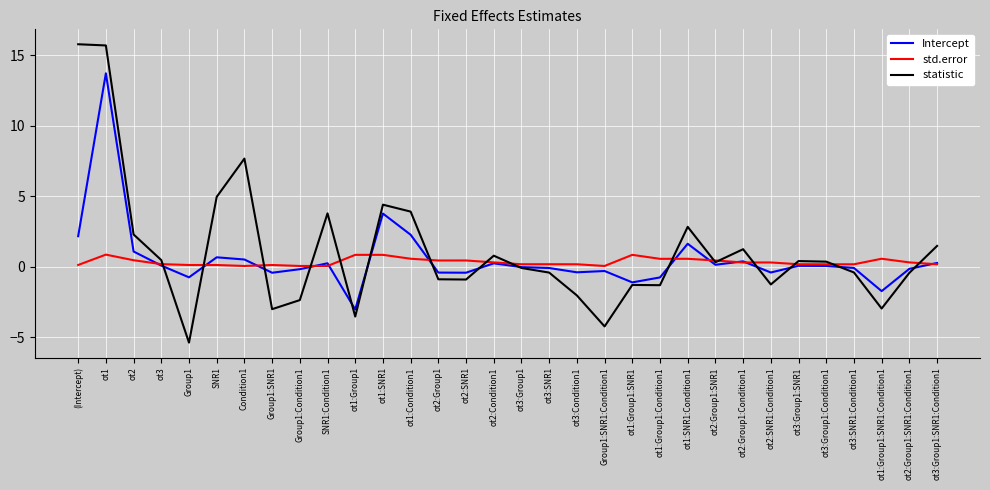

What is the minimum value for Intercept?

-3.0